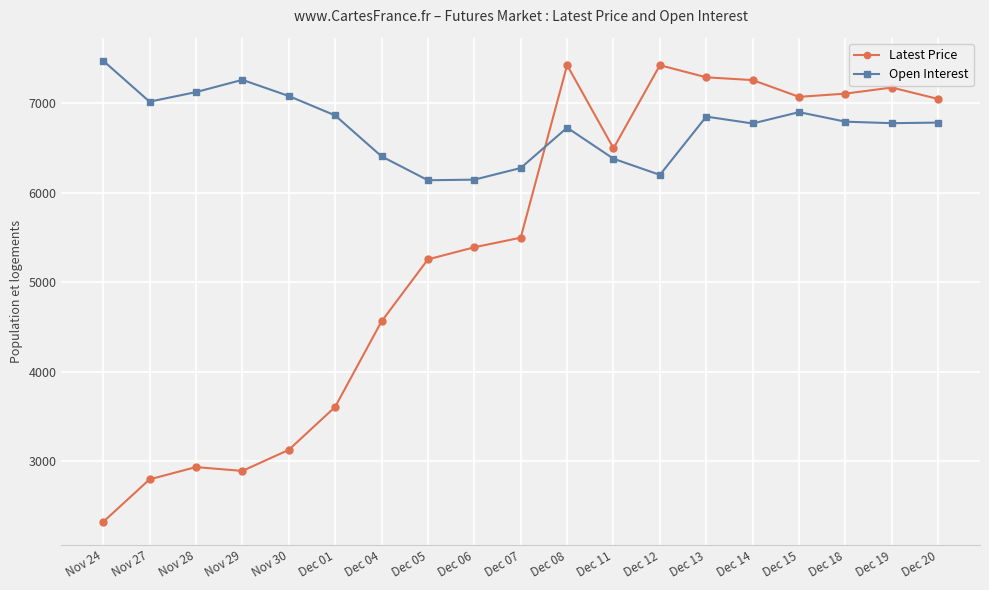

True or false: Open Interest and Latest Price cross at least once.

True